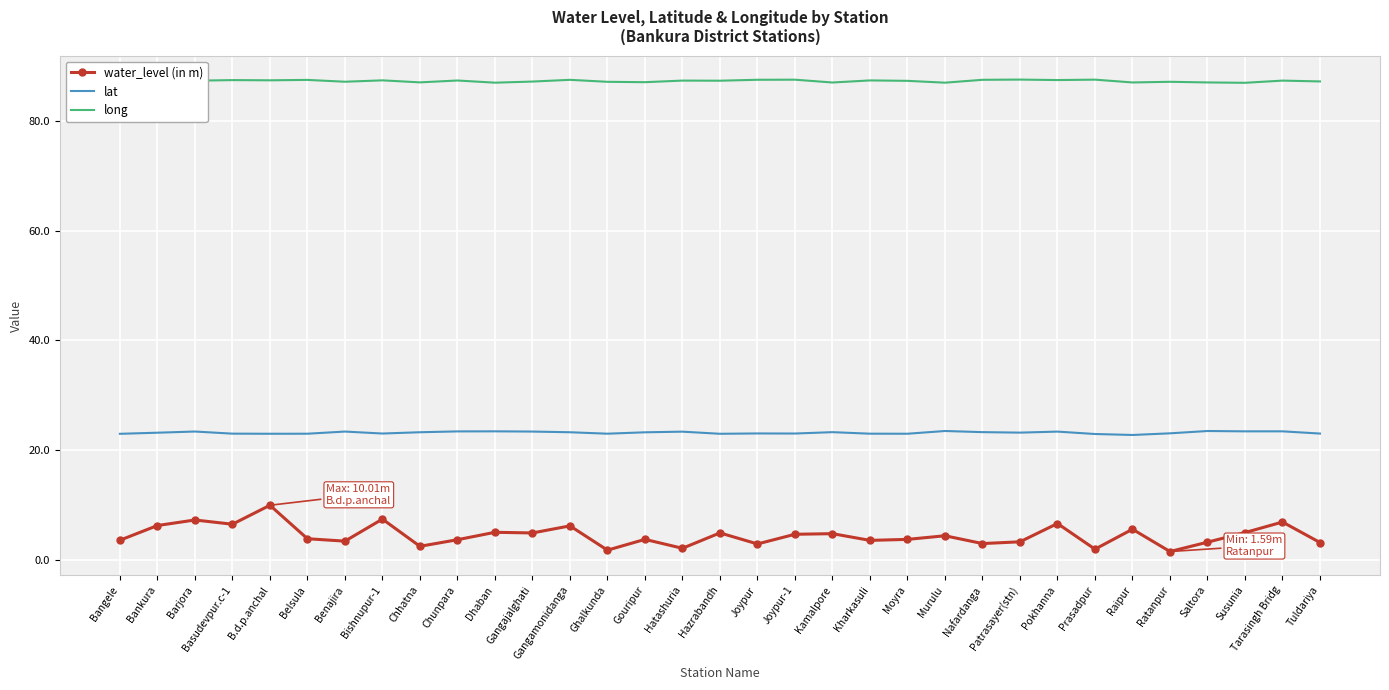

What position from the left is Basudevpur.c-1?

4